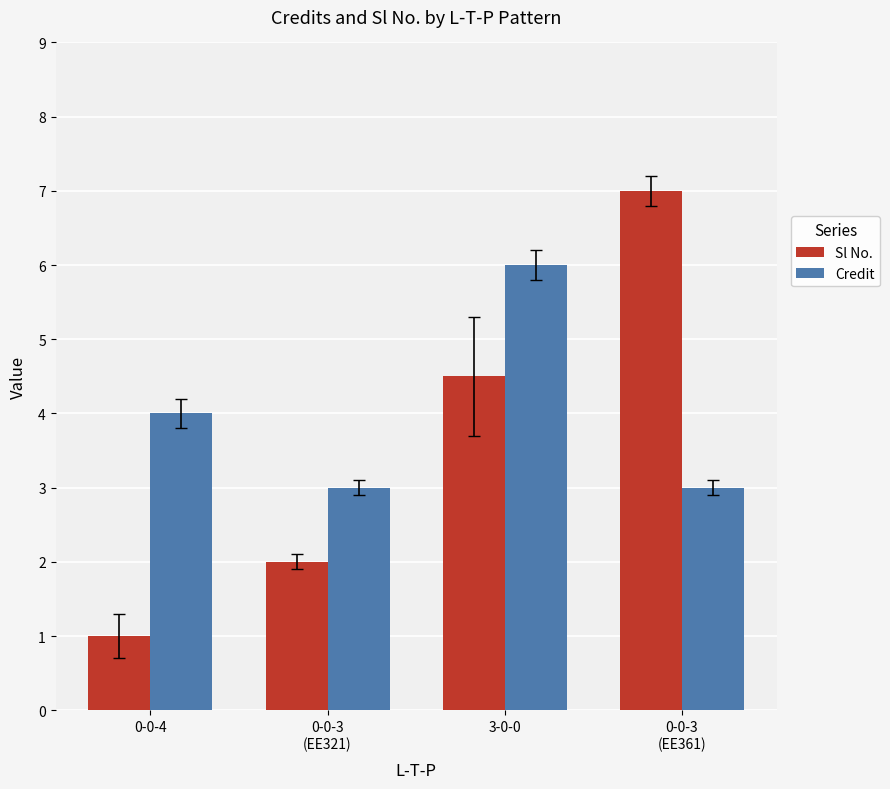

Is it true that Credit equals 3.0 at 0-0-3
(EE321)?

True